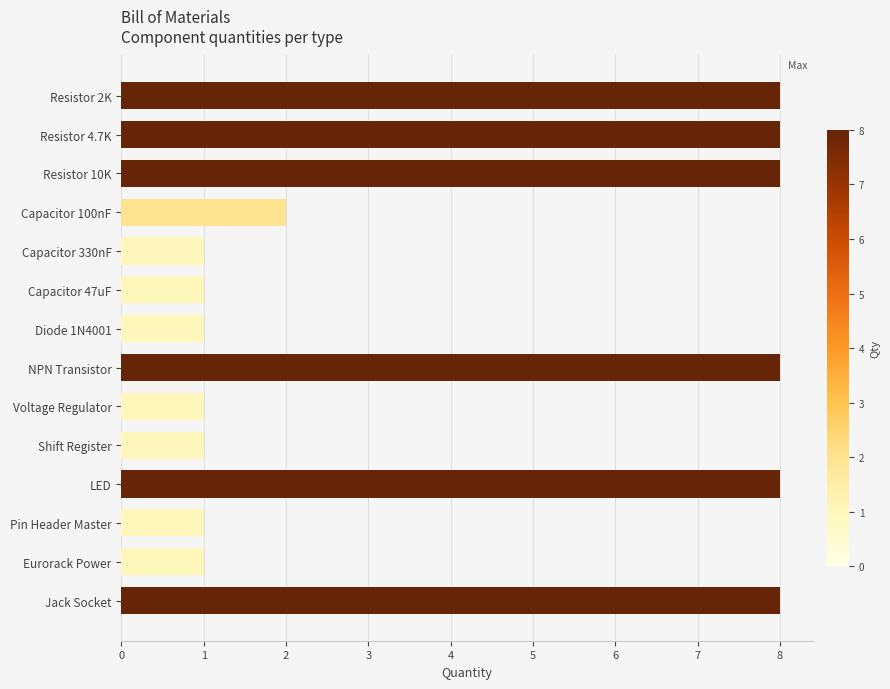

What is the ratio of the value at Capacitor 47uF to the value at Pin Header Master?

1.0